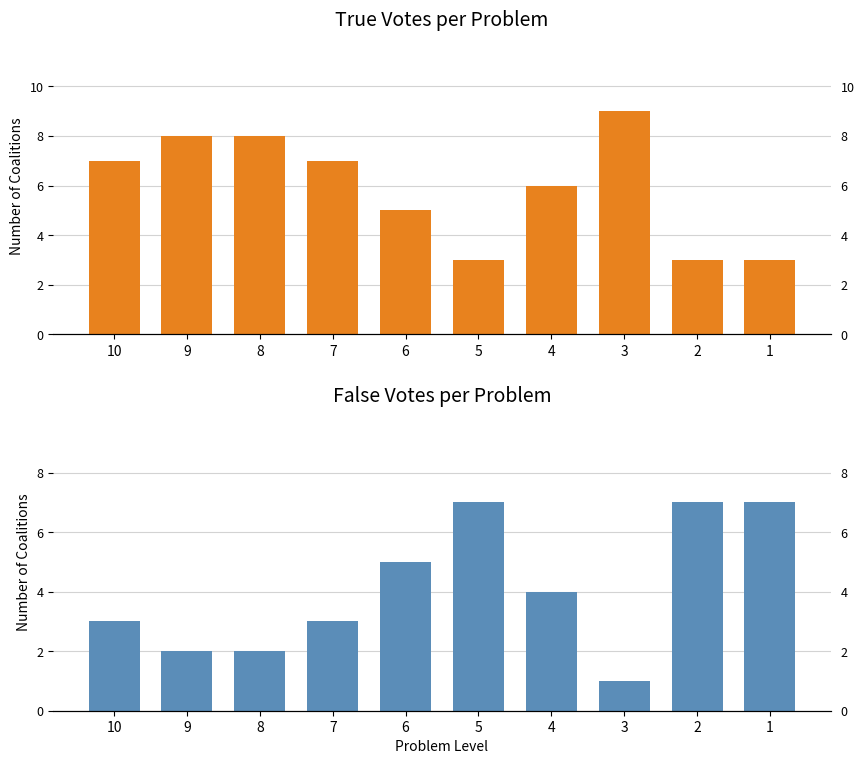

Which label corresponds to the largest value in the chart?

3